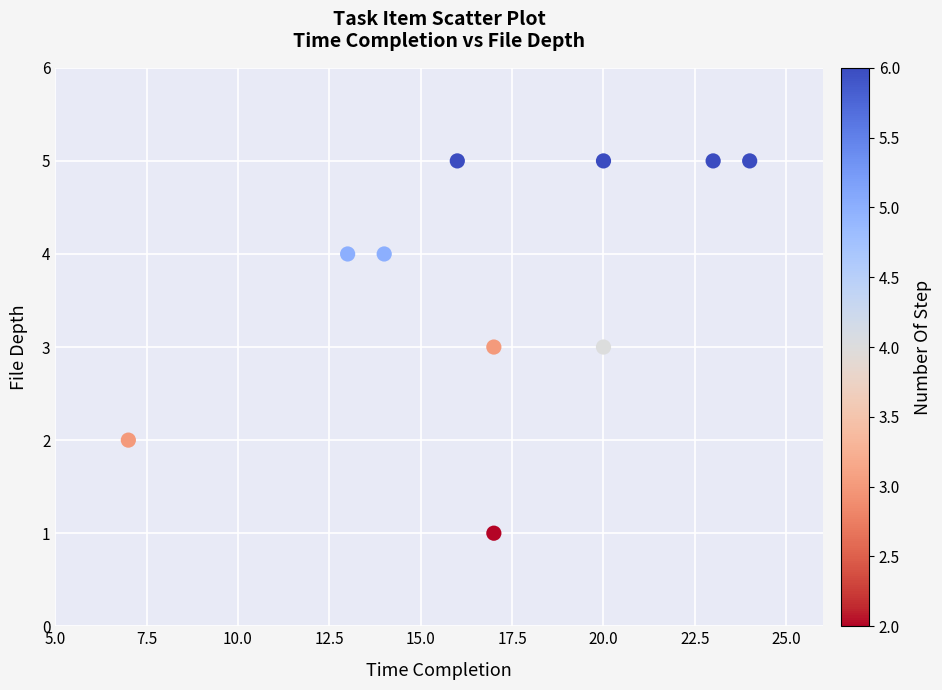

What is the average X value?

17